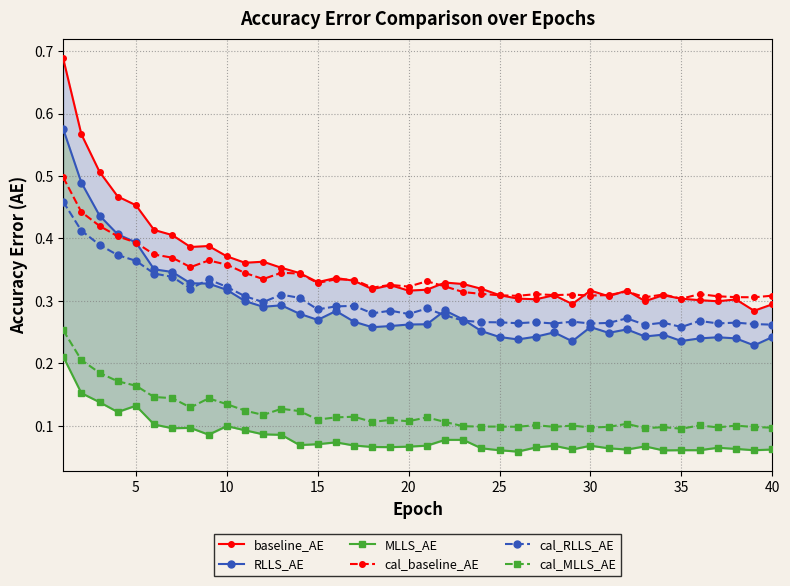

True or false: cal_RLLS_AE has more than 0 points higher than both neighbors.

True